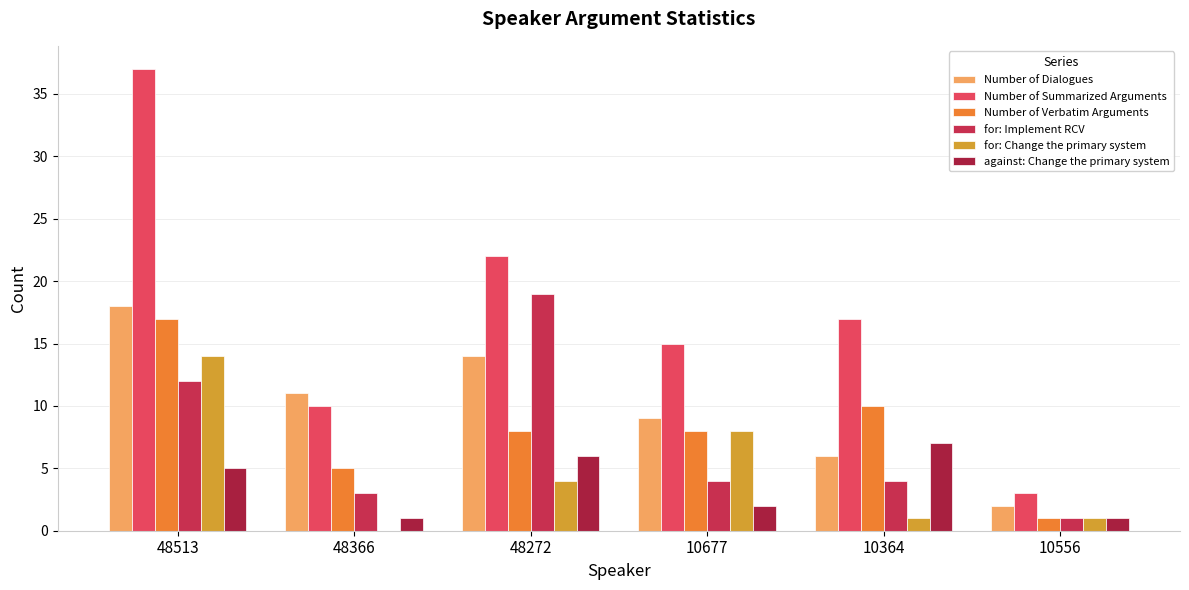

Between 48272 and 10364, which series saw the biggest shift?

for: Implement RCV